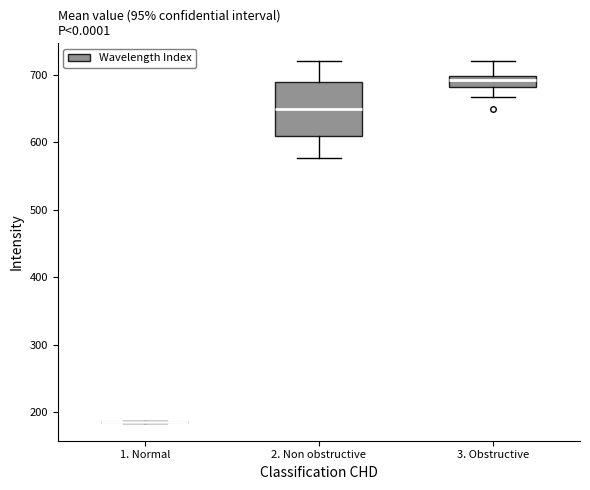

Reading left to right, transcribe this box plot: for each box, give where its median line is, the range the box spans, and where its two whiskers end, as read against the y-axis. The values are not printed on the chart, so give them approximately, as read against the axis.

1. Normal: box collapsed to a line at 190, whiskers 180 to 190
2. Non obstructive: median 650, box 610 to 690, whiskers 580 to 720
3. Obstructive: median 690, box 680 to 700, whiskers 670 to 720